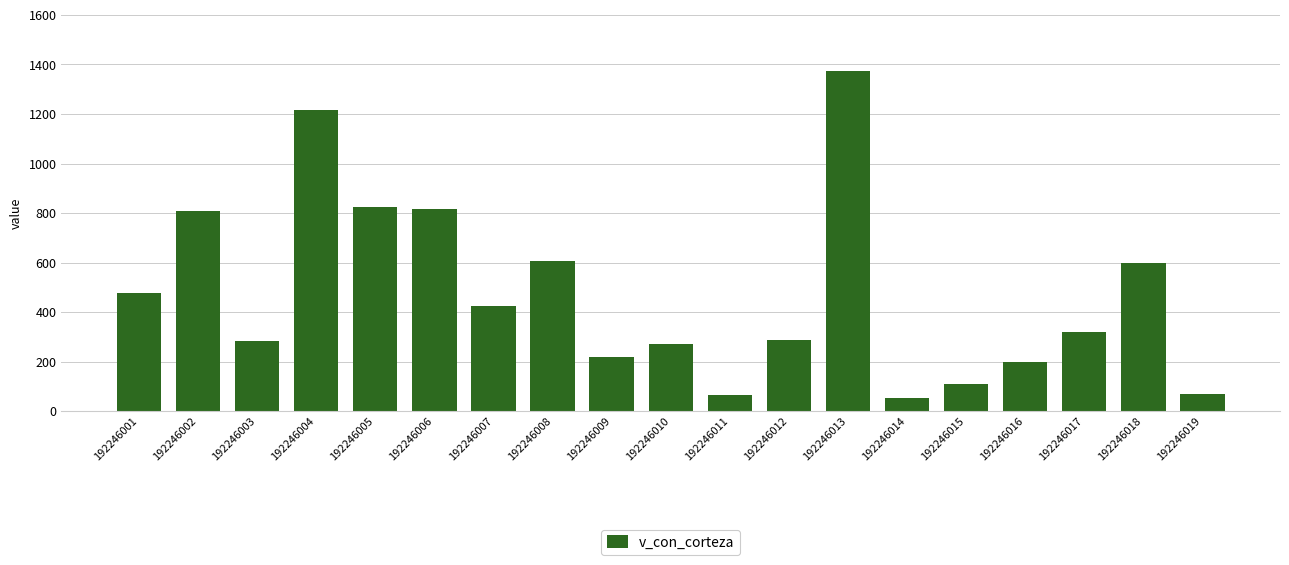

Where is the data nearest to the value 715?

192246002